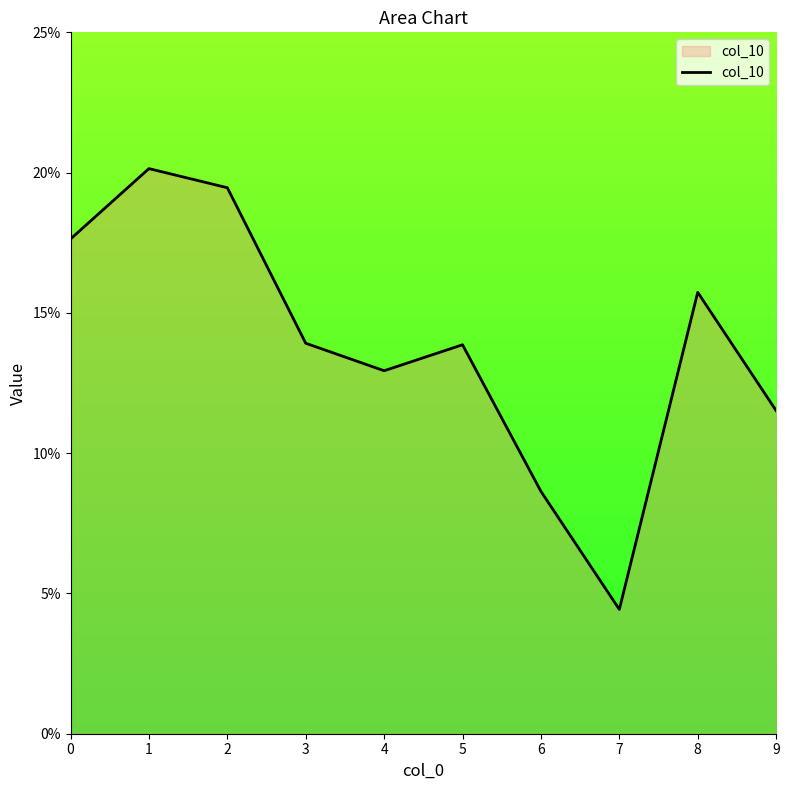

How many interior local peaks (higher than both neighbors) does the data have?

3